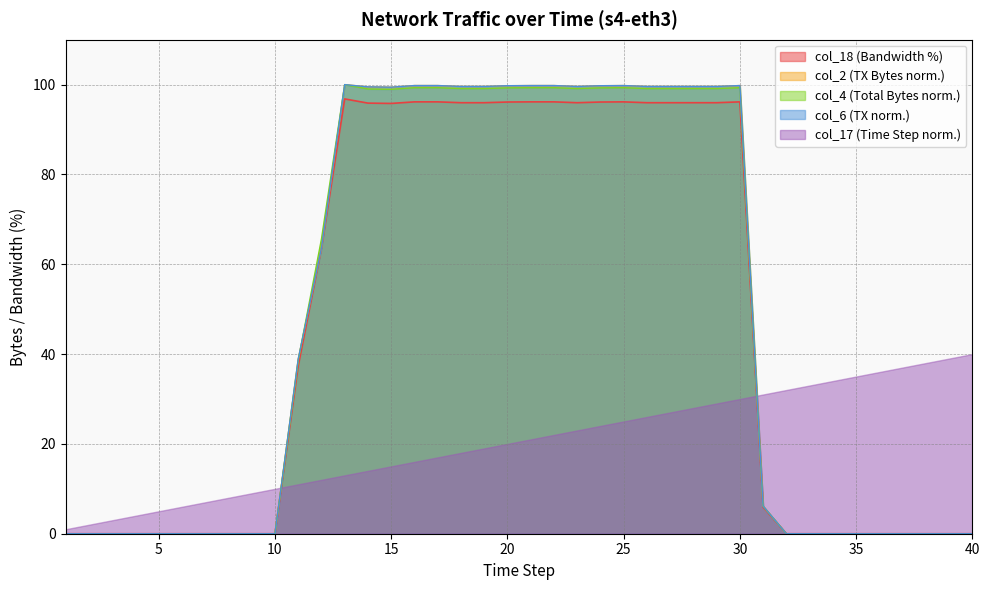

In col_2, how many points are lower than both neighbors (excluding endpoints)?

4